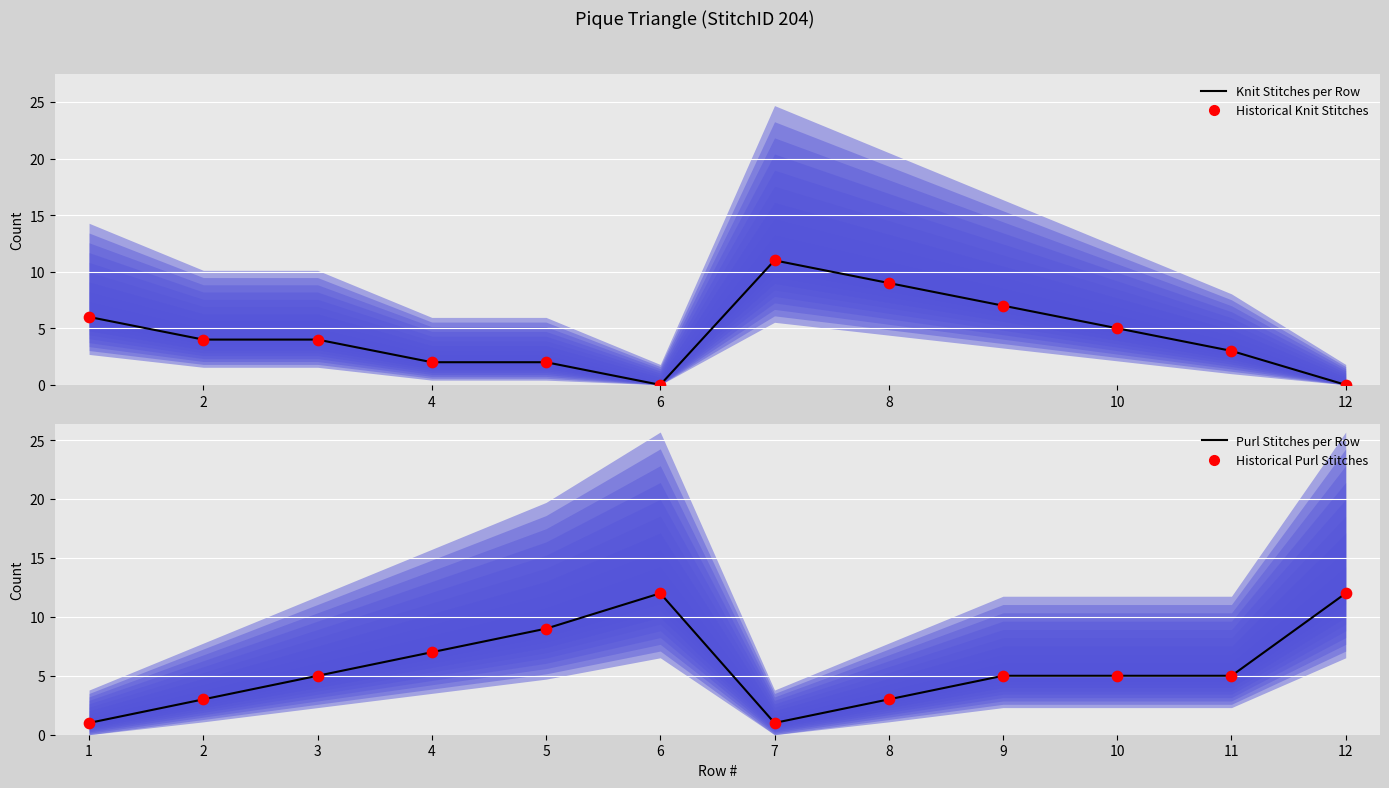

Which series reaches the maximum Y coordinate?

Purl Stitches per Row